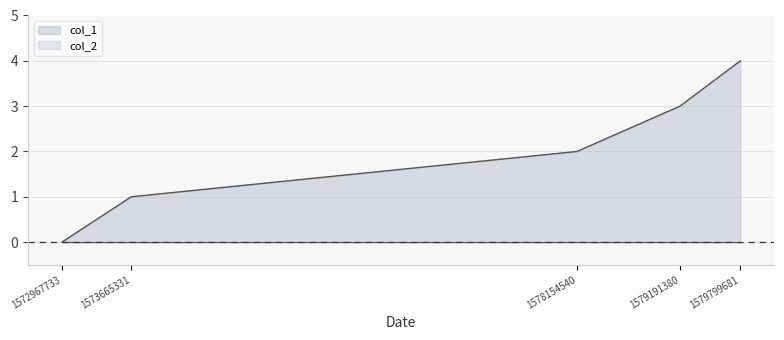

What is the difference between the maximum and second lowest values?

3